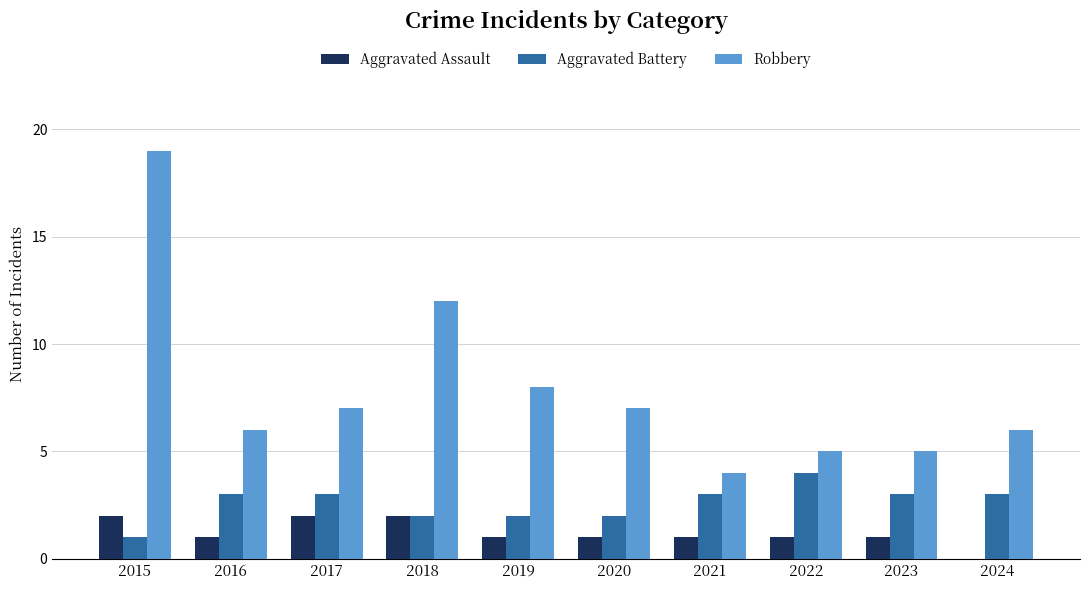

How many groups of bars are there?

10